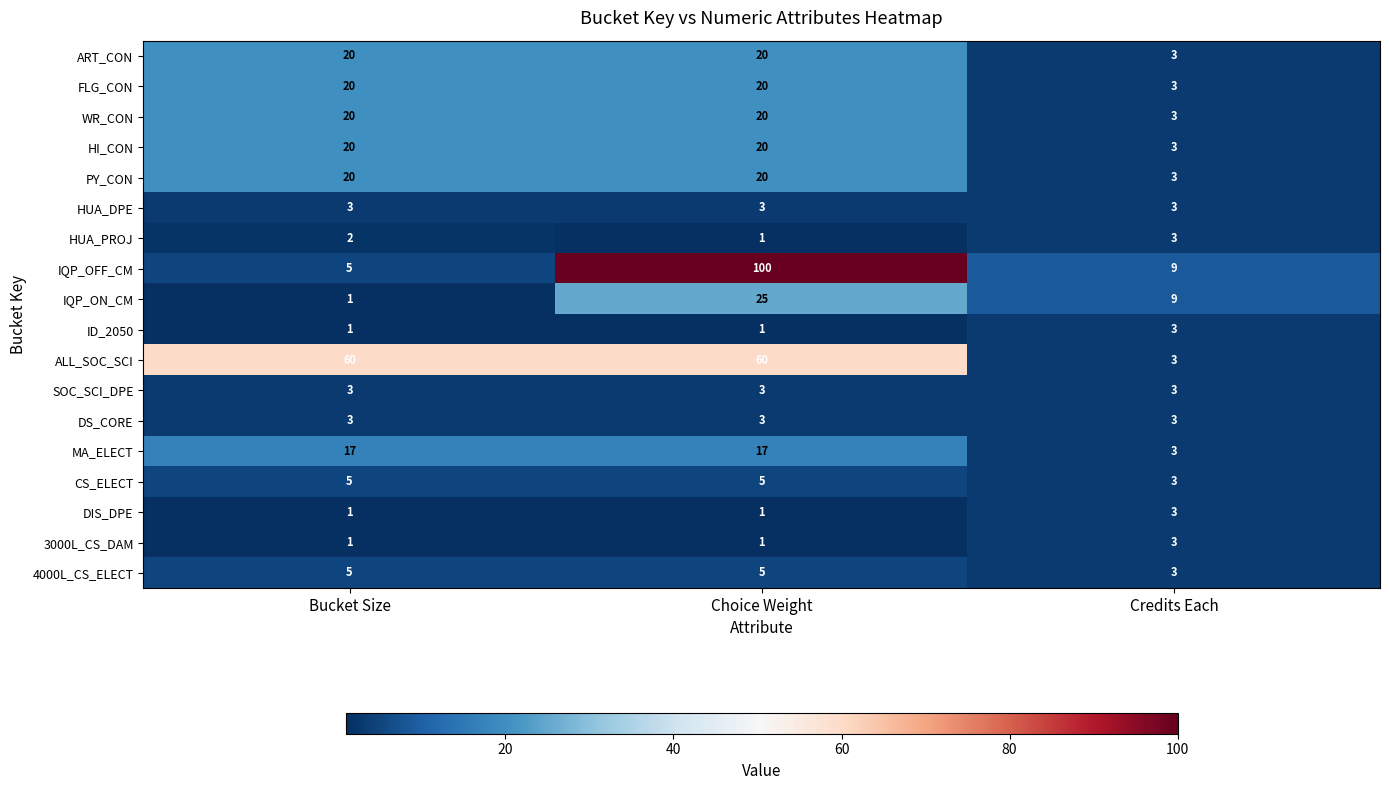

How many CS_ELECT values are between 3 and 5?

3